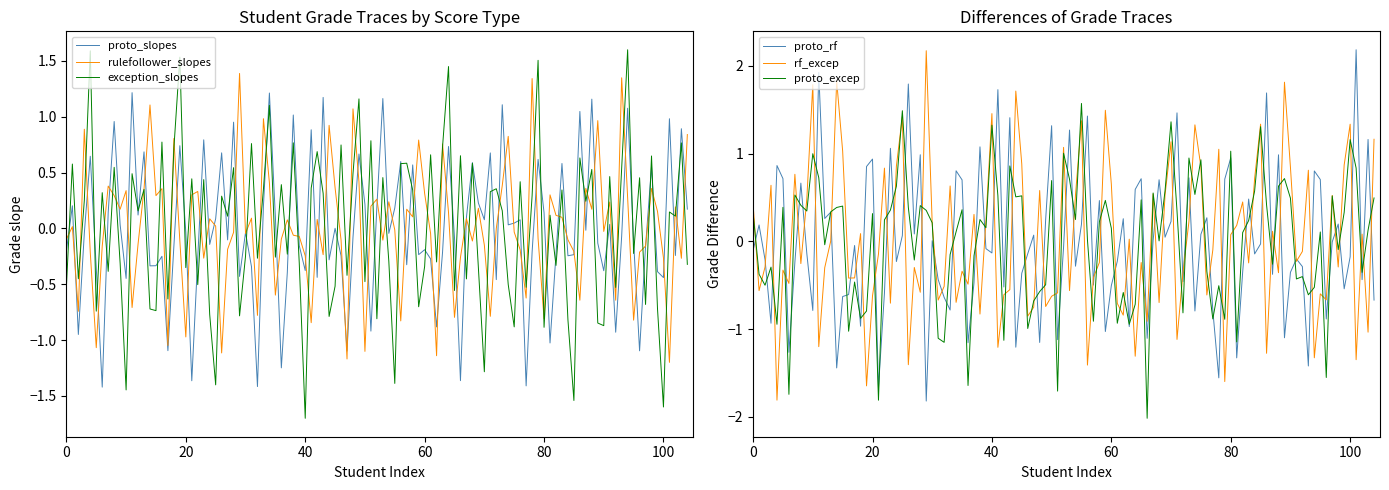

After their last crossing, which series has the higher values: rulefollower_slopes or exception_slopes?

rulefollower_slopes